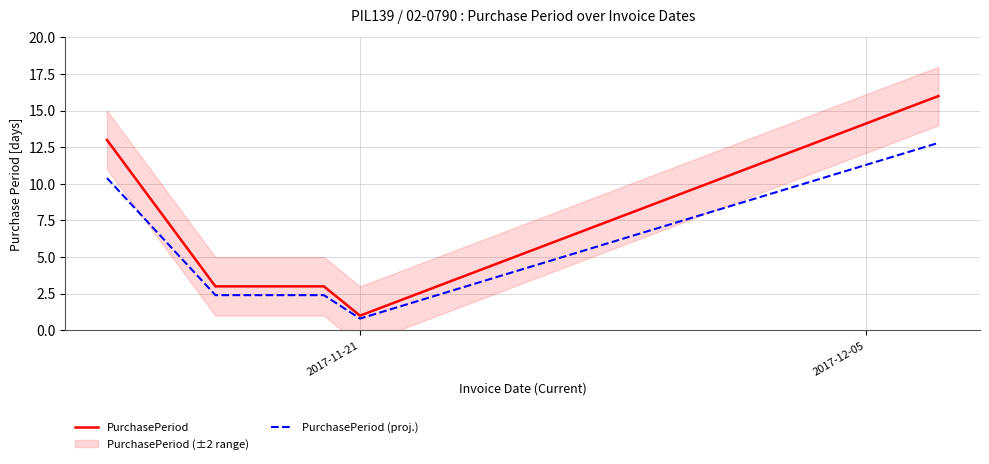

What is the minimum value shown in the chart?

0.8